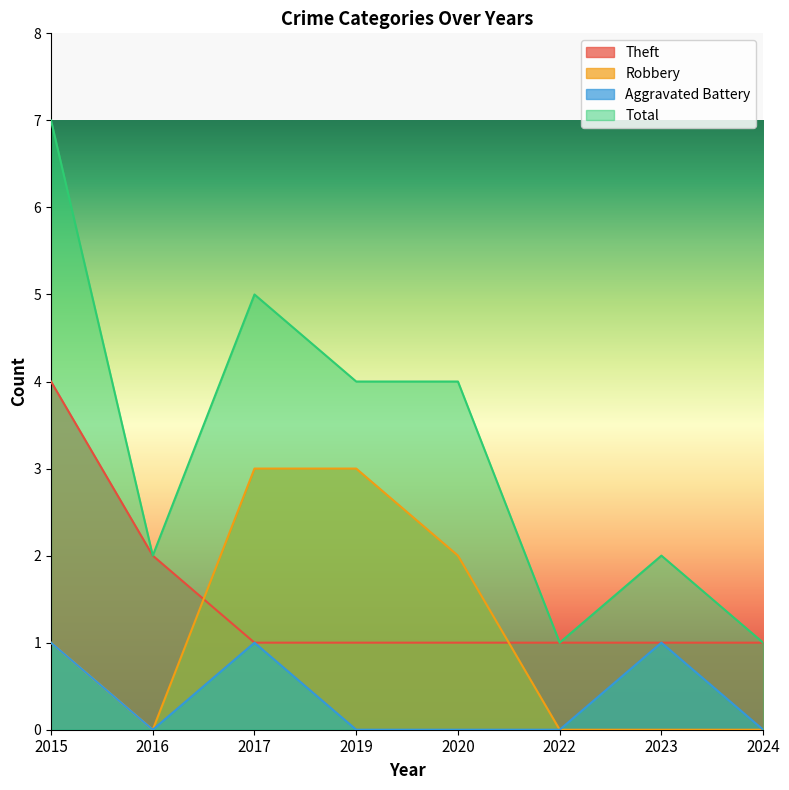

Is the value of Robbery at 2020 greater than the value of Theft at 2024?

Yes